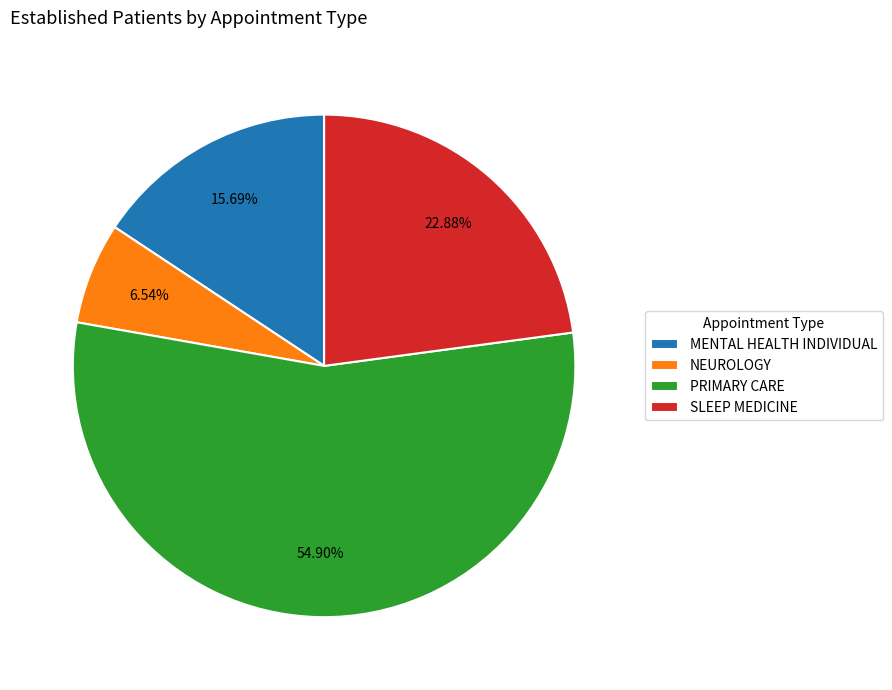

Which slice is the smallest?

NEUROLOGY